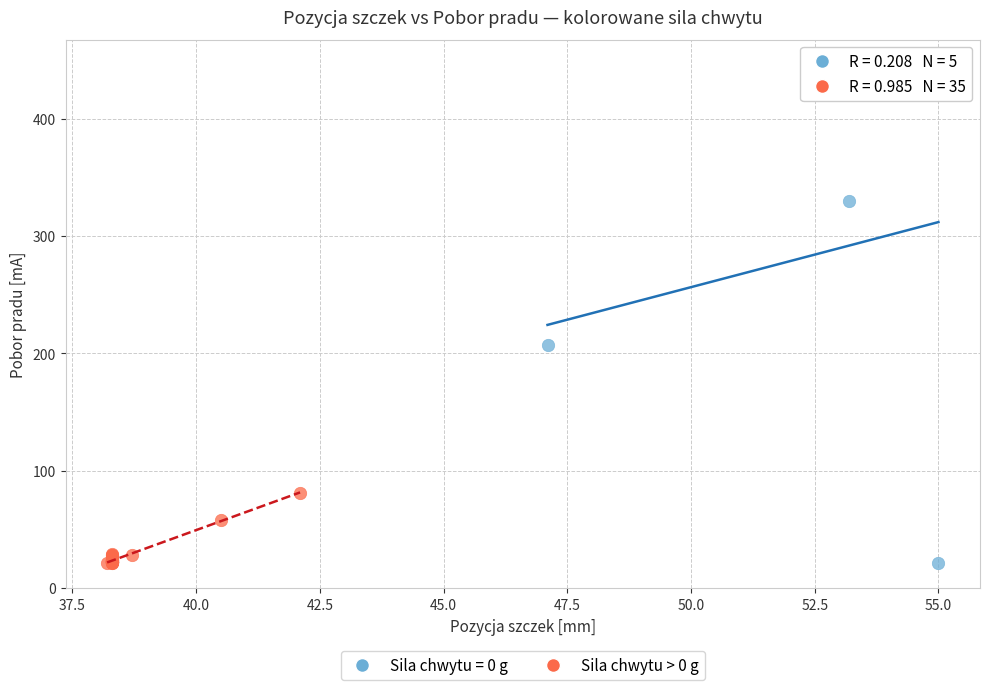

Which series contains the highest Y value?

Sila chwytu = 0 g